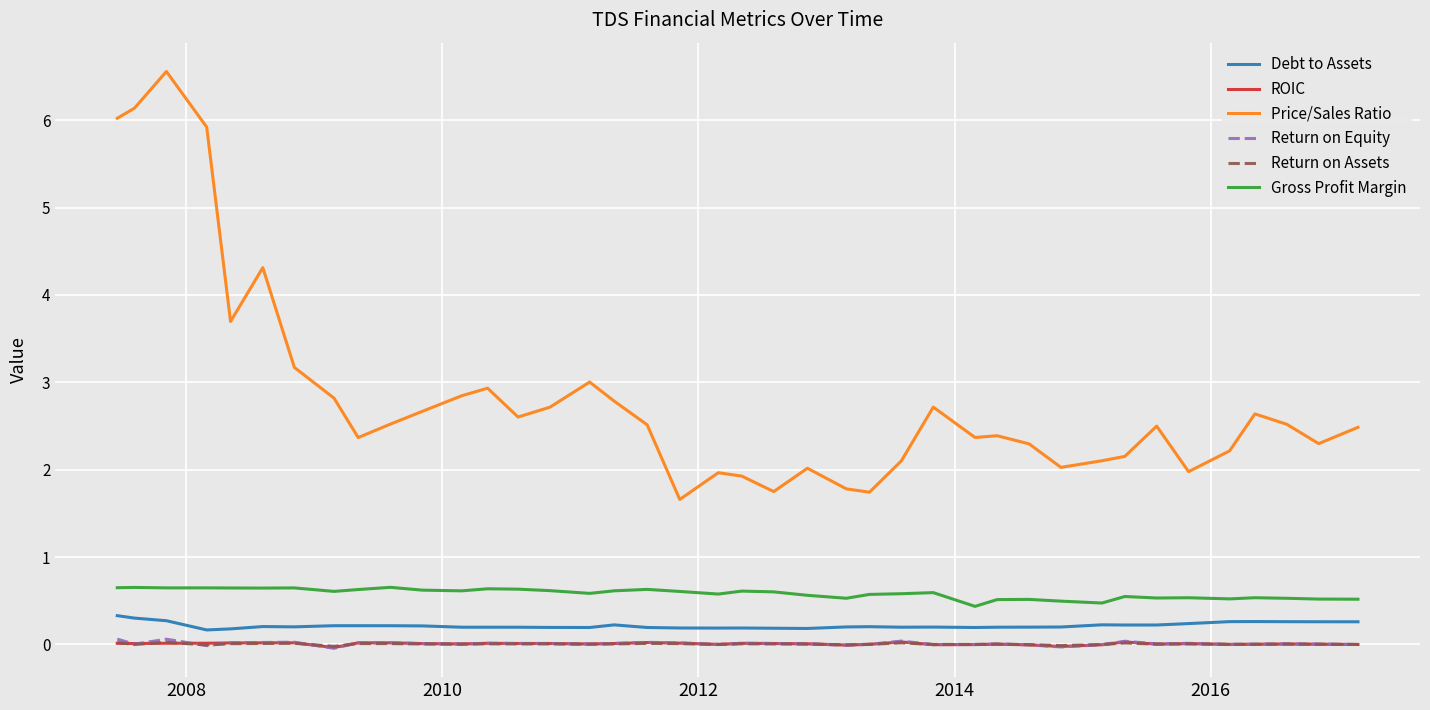

True or false: Gross Profit Margin and Return on Assets intersect in this chart.

False